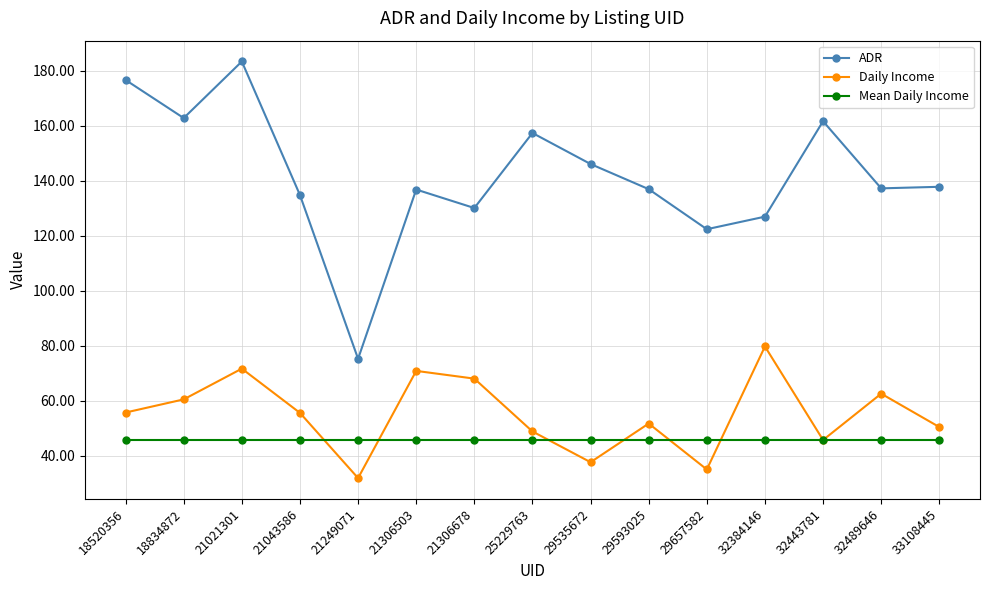

What is the minimum value shown in the chart?

31.9